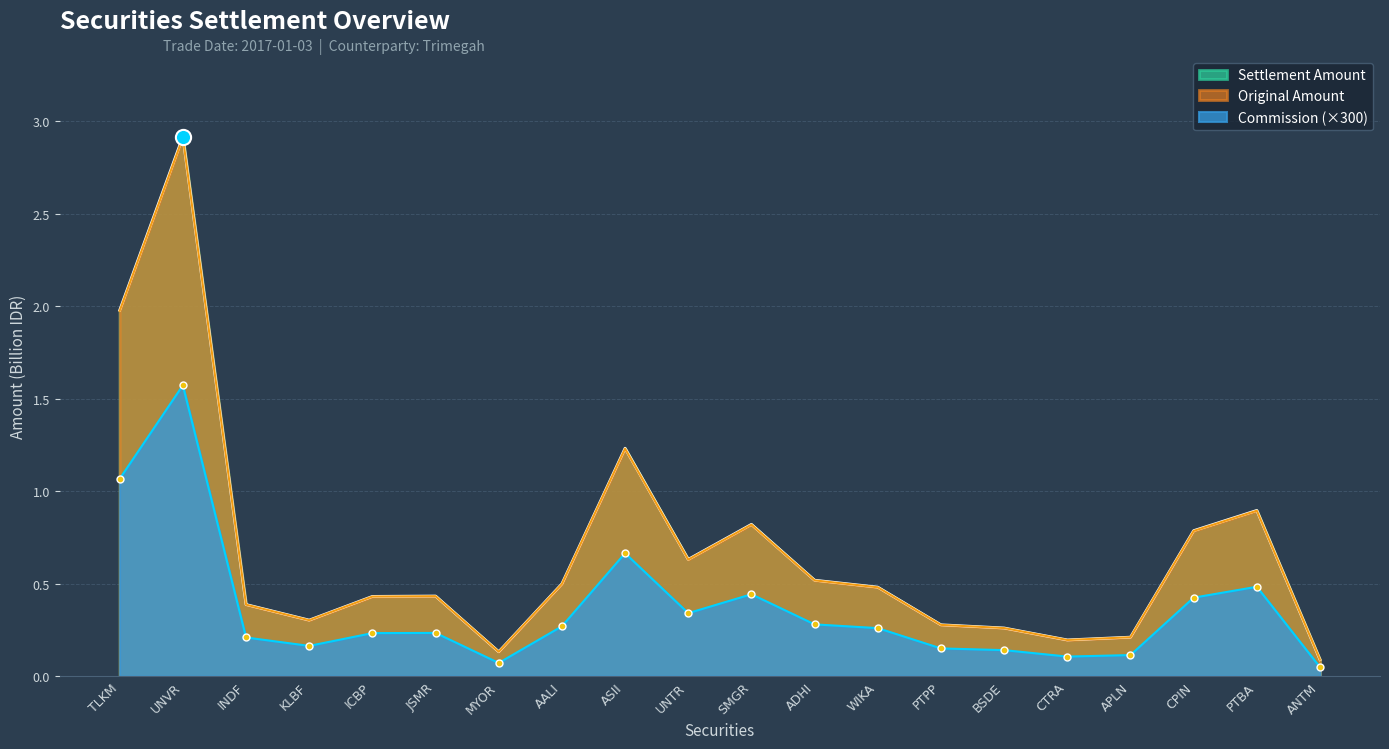

Which series contains the highest Y value?

Commission, Levy & Tax